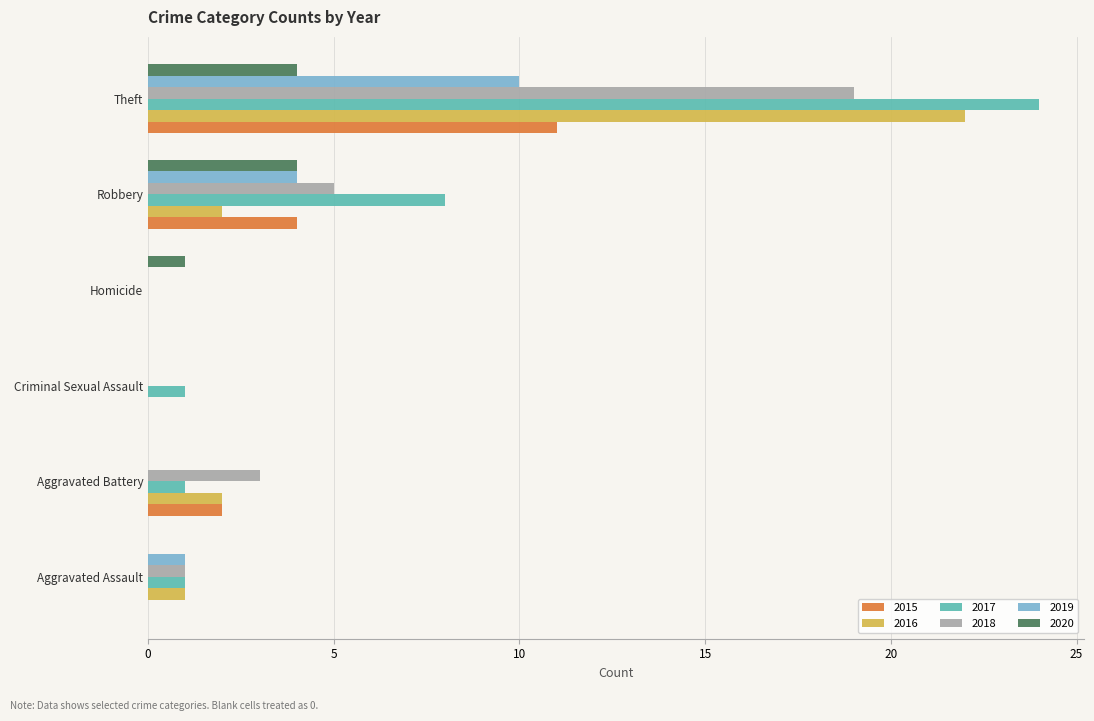

What is the maximum value for 2018?

19